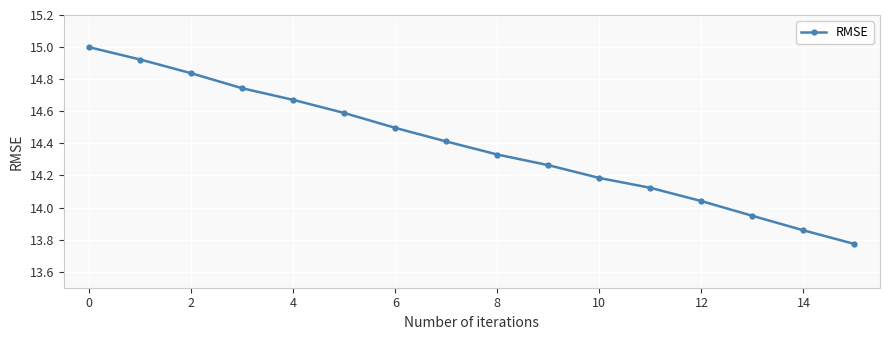

What is the average value?

14.4